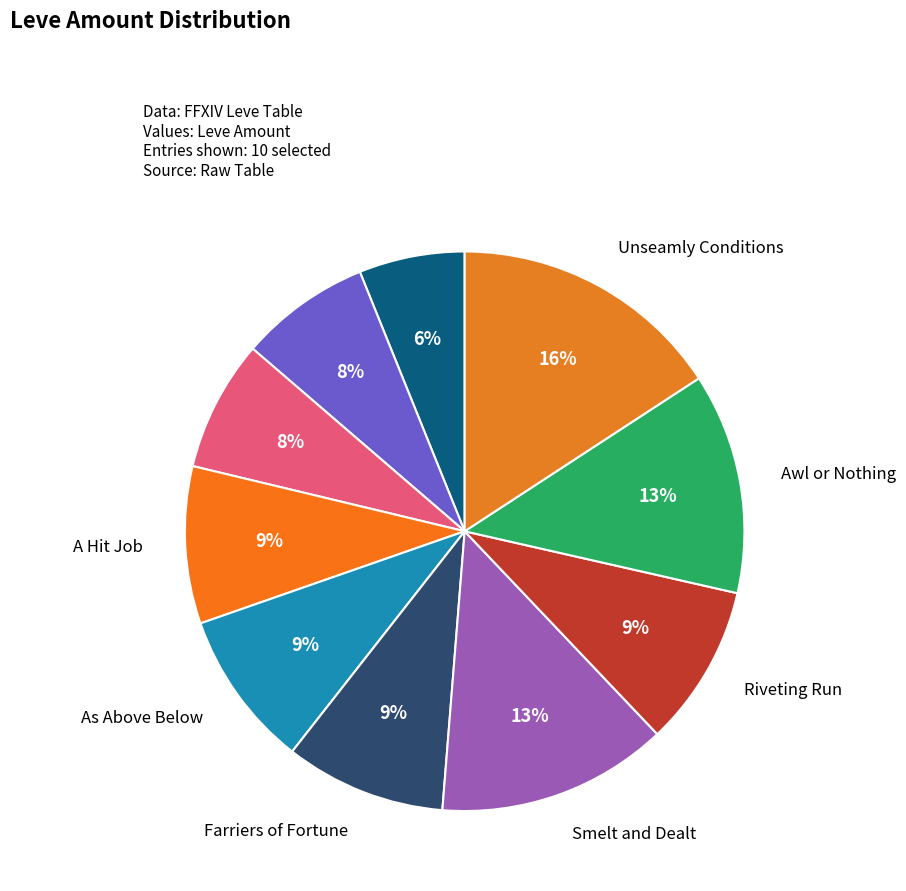

Which category has the biggest portion of the pie?

Unseamly Conditions